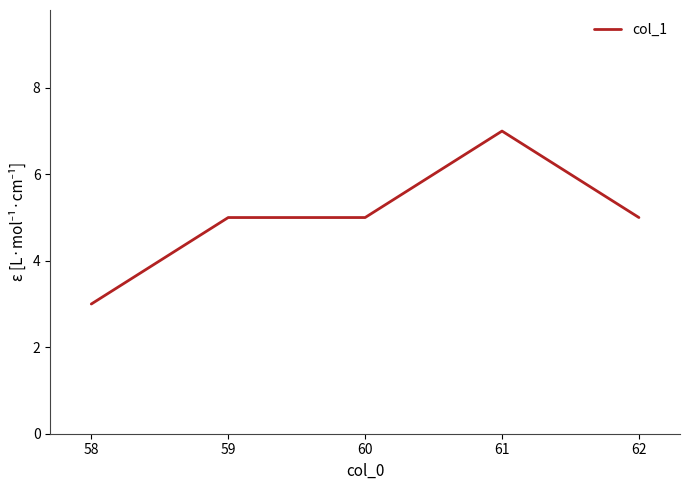

What is the greatest value displayed?

7